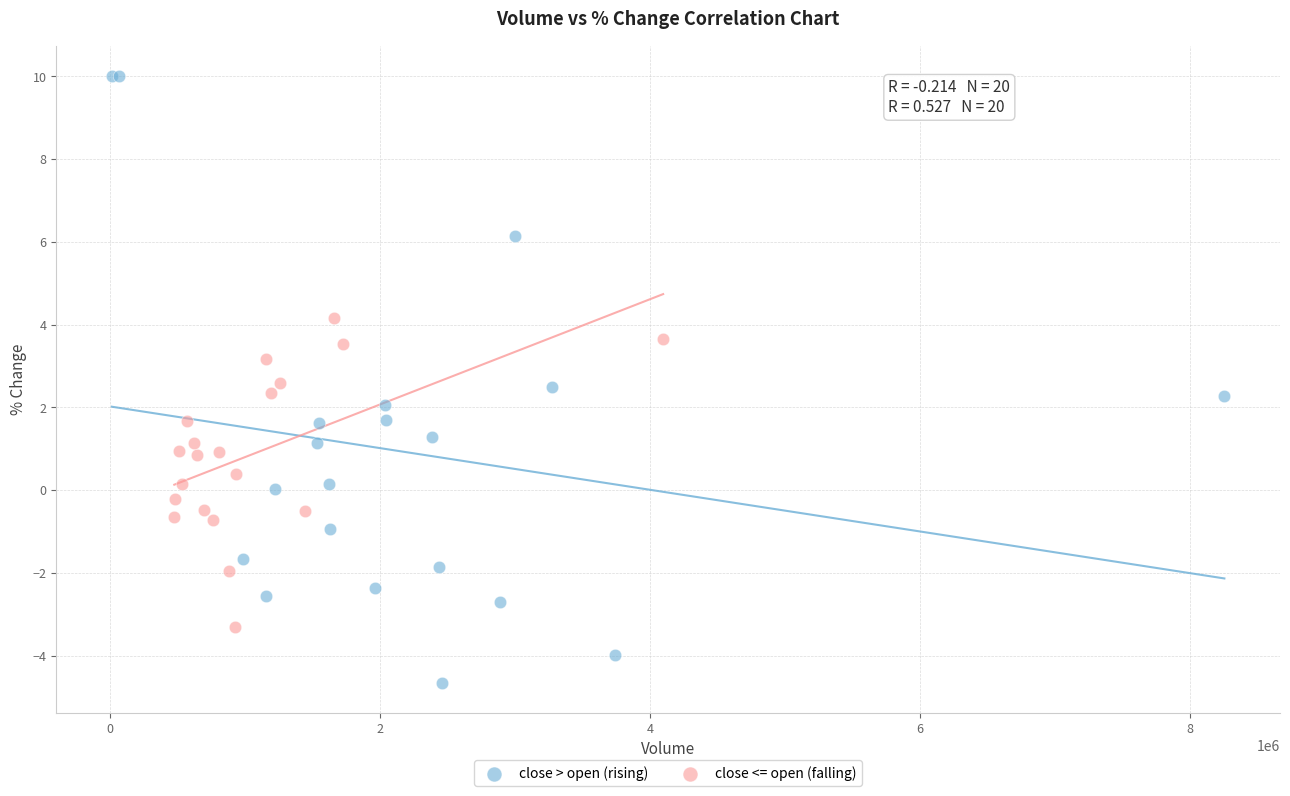

Which series contains the highest Y value?

close > open (rising)